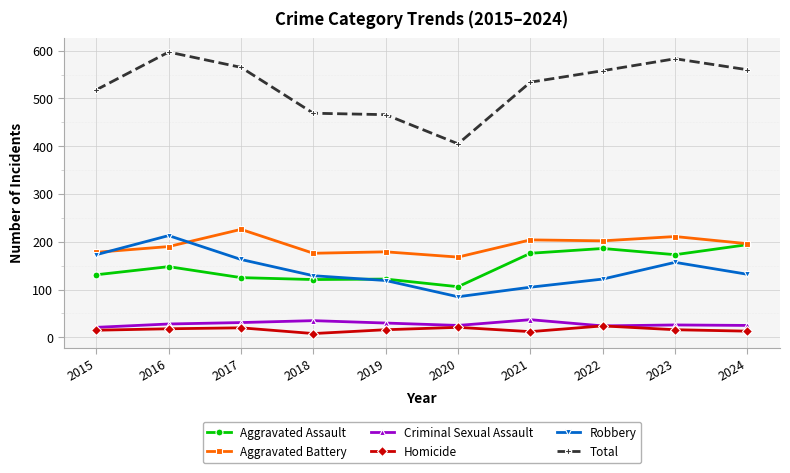

What is the difference between the Criminal Sexual Assault values at 2016 and 2017?

3